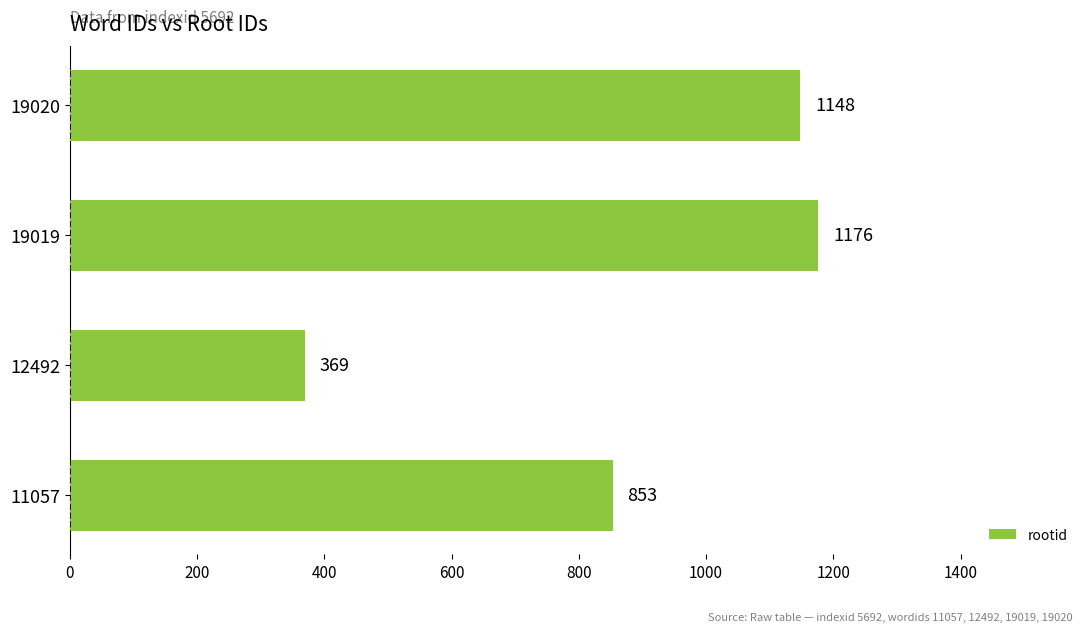

Does the chart contain stacked bars?

No